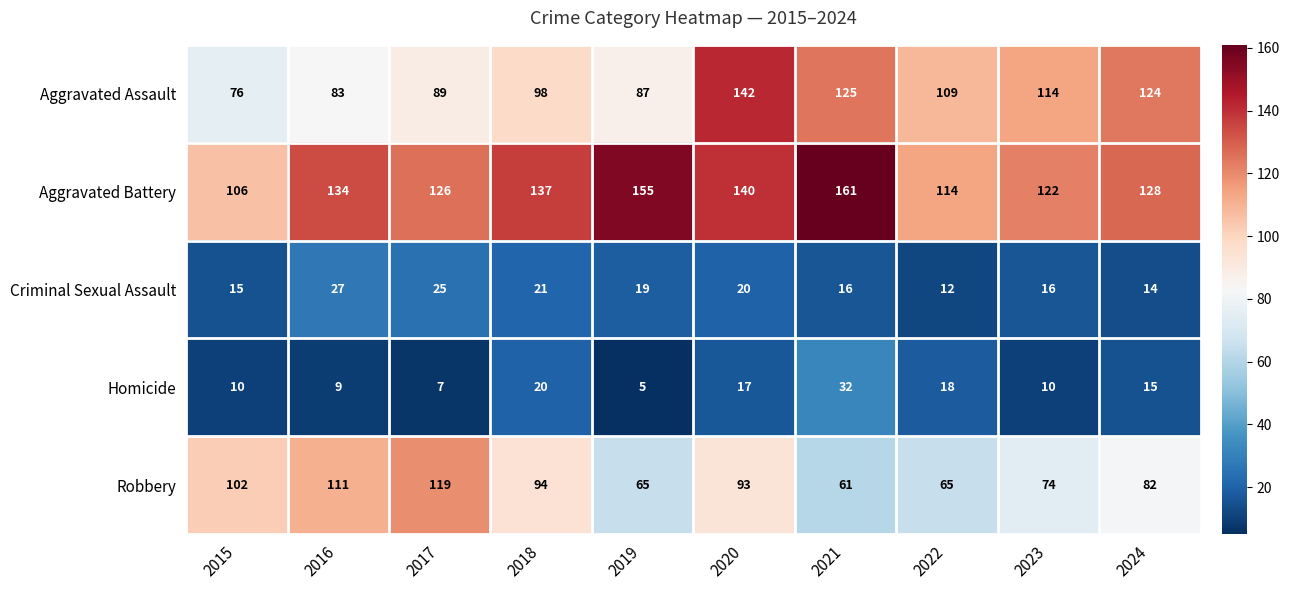

What is the spread (max minus min) of values at 2017?

119